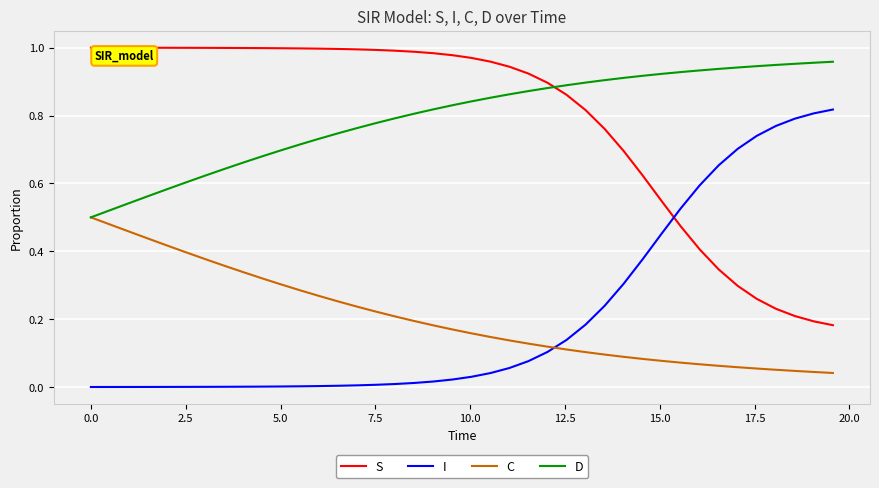

How many intersections are there between S and I?

1